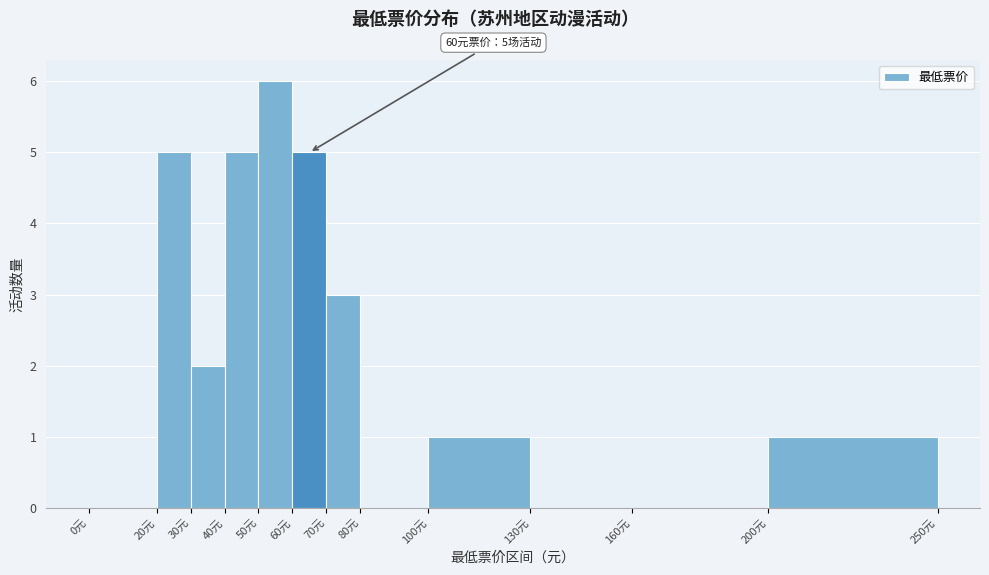

Over which range of the x-axis is the bar tallest?

50 to 60